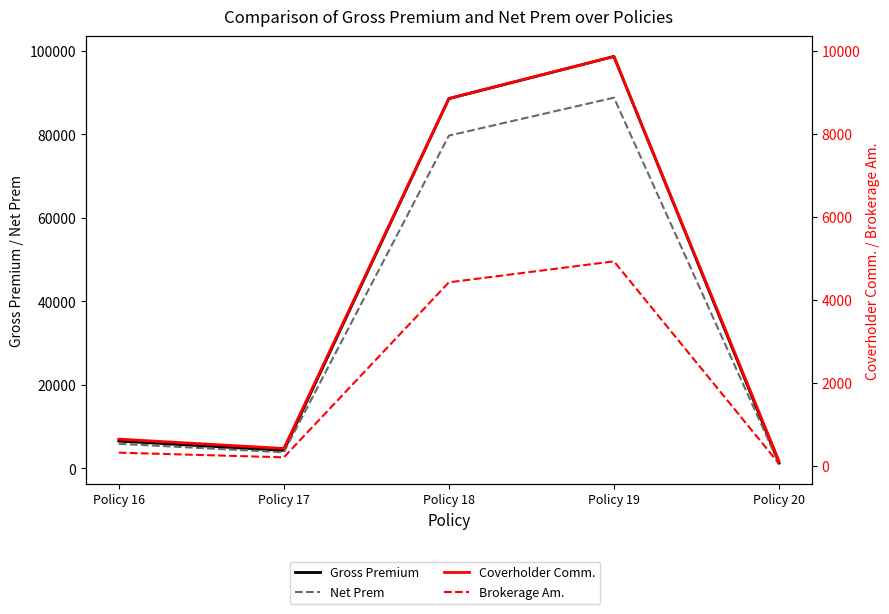

True or false: Brokerage Am. and Net Prem cross at least once.

False